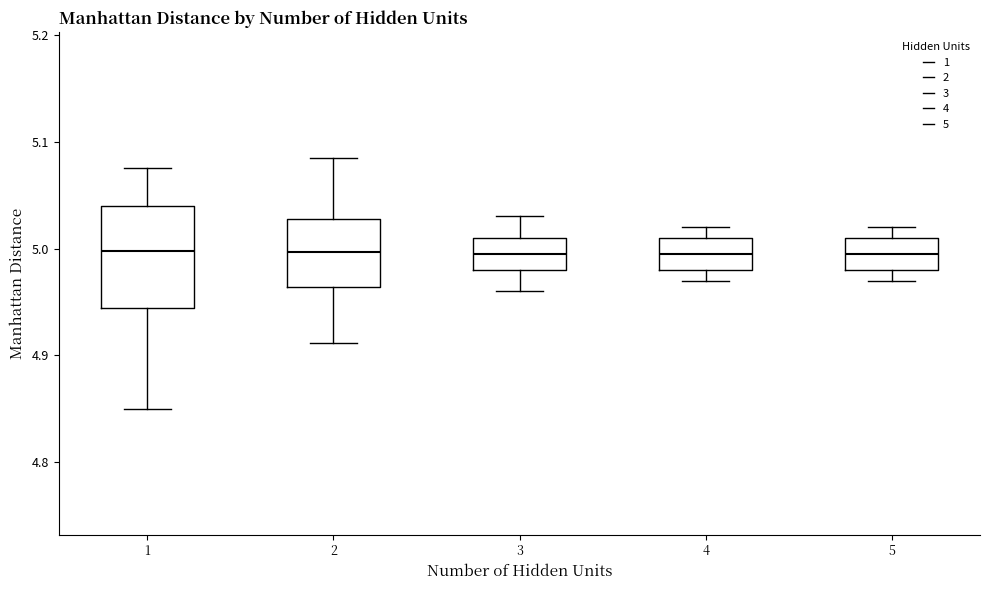

Reading left to right, read every box against the y-axis: the position of its median line, the range the box covers, and the ends of its whiskers. The values are not printed on the chart, so give them approximately, as read against the axis.

1: median 5.00, box 4.94 to 5.04, whiskers 4.85 to 5.08
2: median 5.00, box 4.96 to 5.03, whiskers 4.91 to 5.09
3: median 5.00, box 4.98 to 5.01, whiskers 4.96 to 5.03
4: median 5.00, box 4.98 to 5.01, whiskers 4.97 to 5.02
5: median 5.00, box 4.98 to 5.01, whiskers 4.97 to 5.02